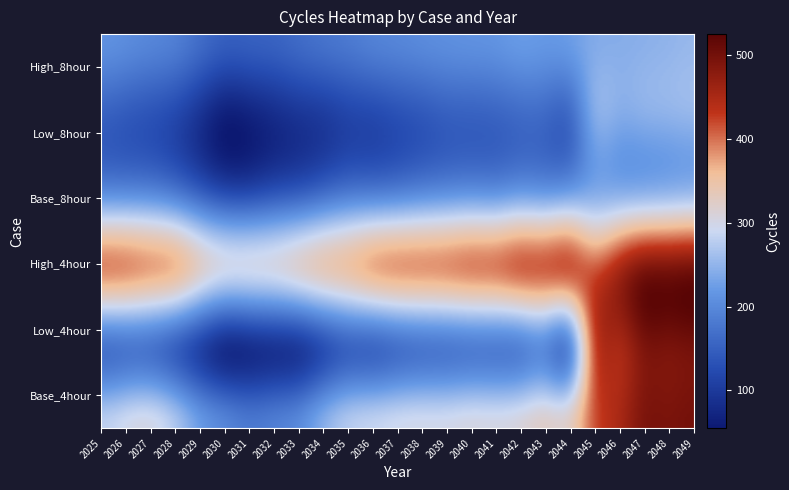

What is the smallest value displayed?

67.8